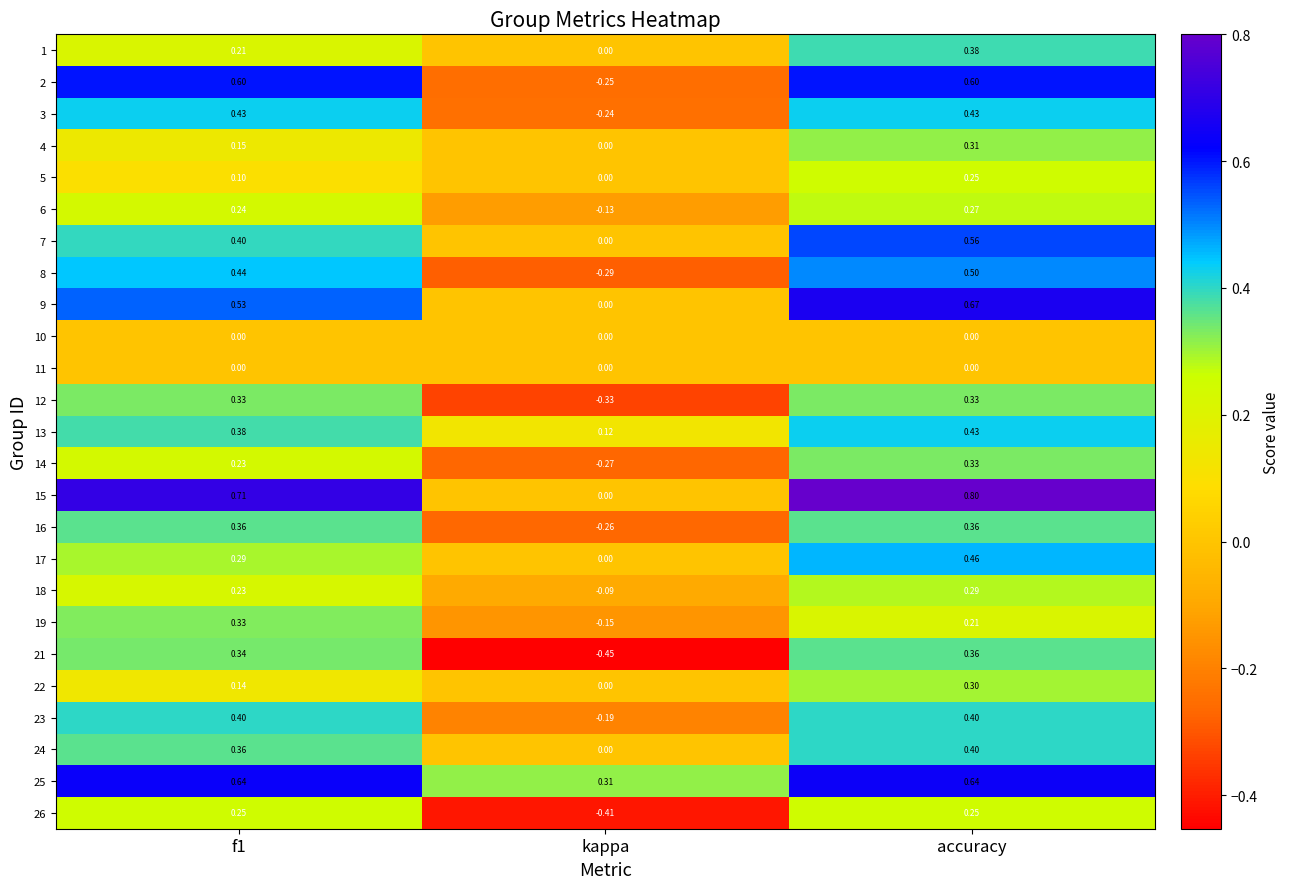

At which category is the sum across all series the highest?

accuracy